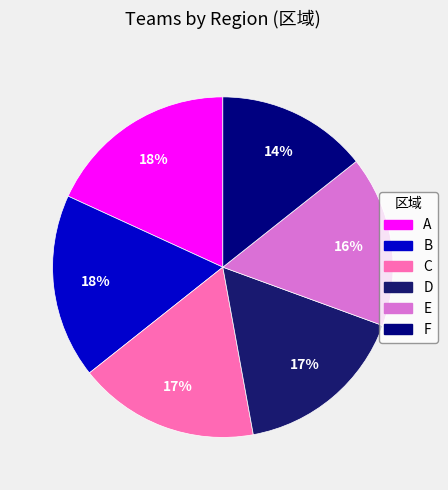

Does F account for over 50% of the chart?

No